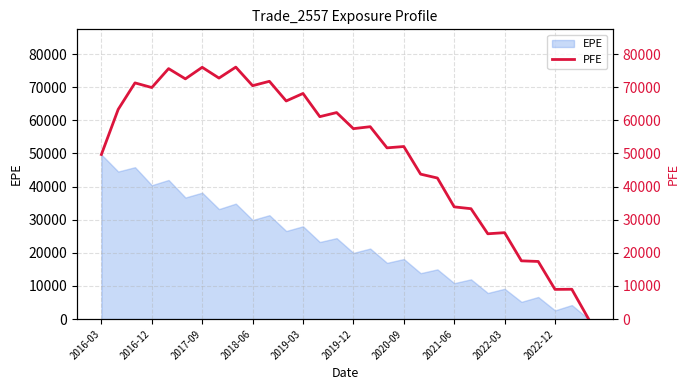

How many data points are above 58060?

14